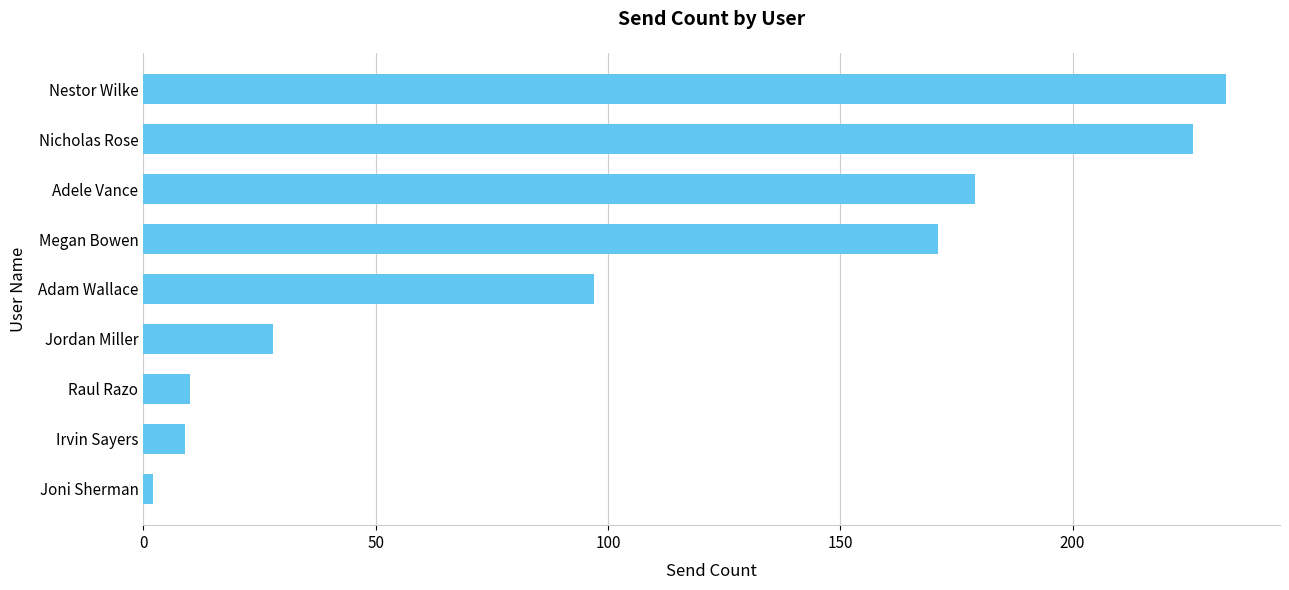

Between Adam Wallace and Megan Bowen, which is larger?

Megan Bowen